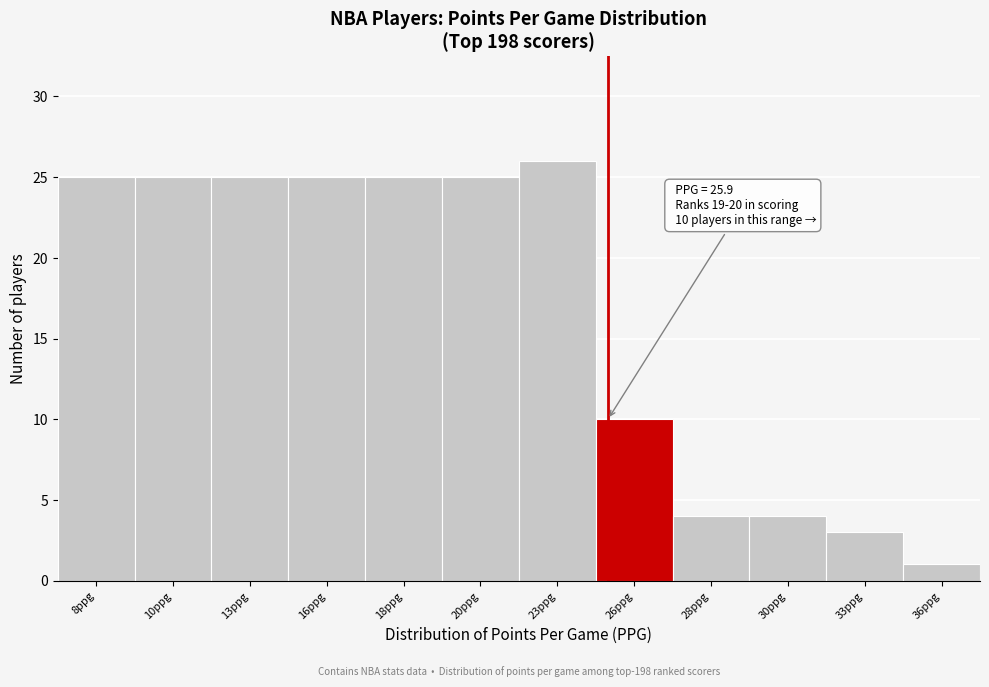

Reading right to left, what are all the values shown in this chart?

36ppg=1	33ppg=3	30ppg=4	28ppg=4	26ppg=10	23ppg=26	20ppg=25	18ppg=25	16ppg=25	13ppg=25	10ppg=25	8ppg=25